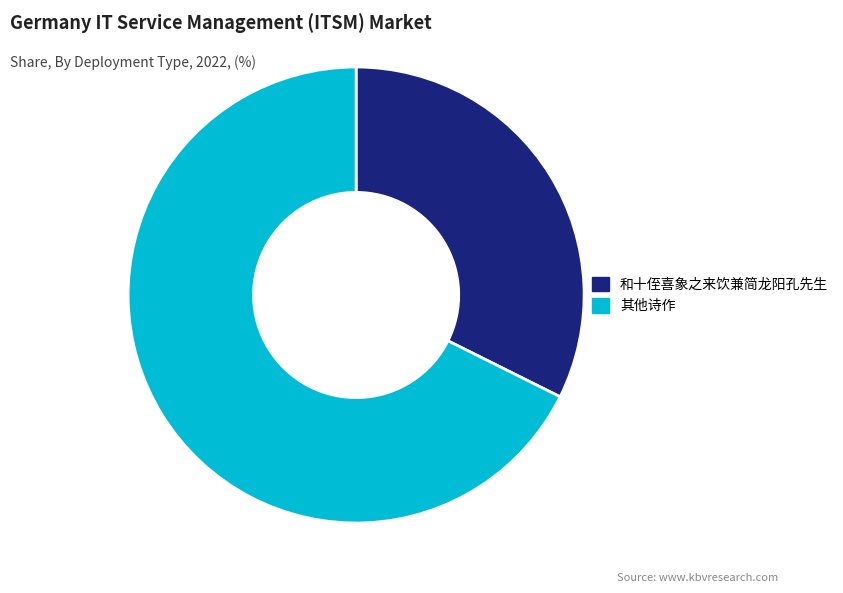

The 和十侄喜象之来饮兼简龙阳孔先生 slice represents 42% of the pie. True or false?

False